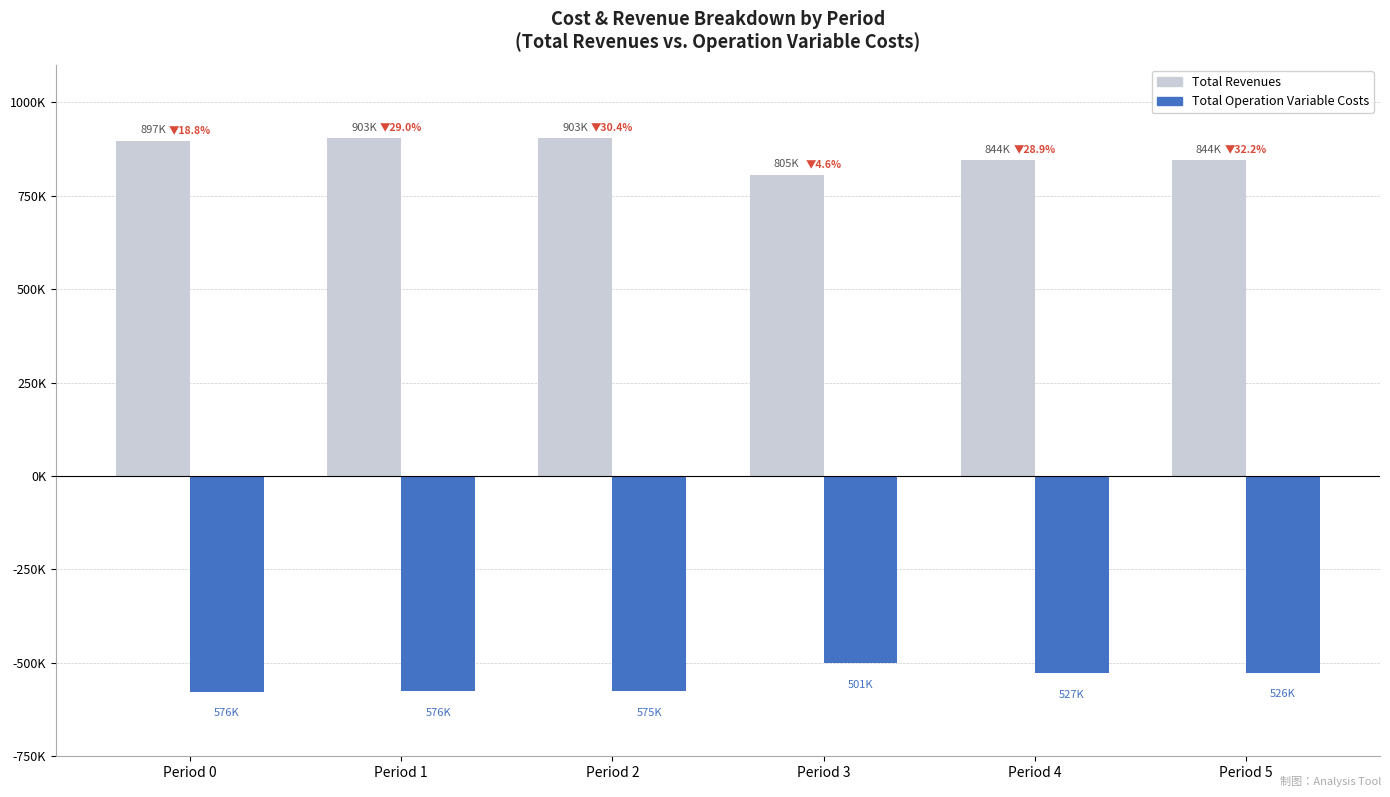

At which label is Total Revenues closest to 854410?

Period 4